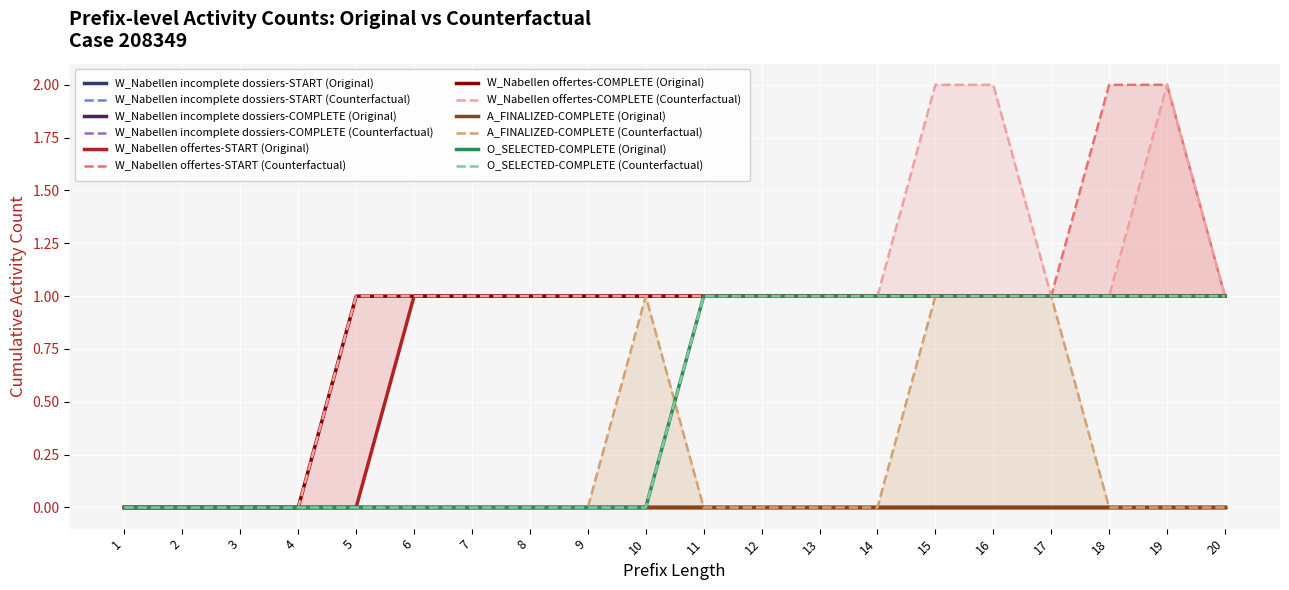

Reading left to right, extract all data points from this chart.

W_Nabellen offertes-START: 0	0	0	0	0	1	1	1	1	1	1	1	1	1	1	1	1	1	1	1
W_Nabellen offertes-COMPLETE: 0	0	0	0	1	1	1	1	1	1	1	1	1	1	1	1	1	1	1	1
O_SELECTED-COMPLETE: 0	0	0	0	0	0	0	0	0	0	1	1	1	1	1	1	1	1	1	1